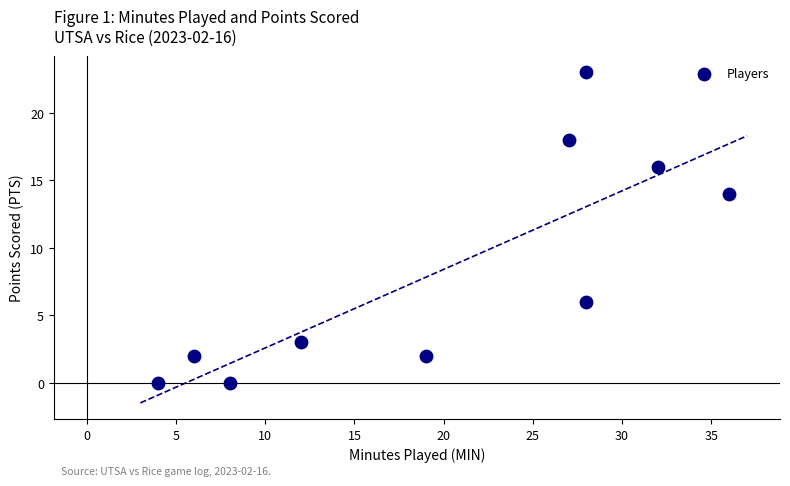

What Y value in the scatter plot is closest to 11?

14